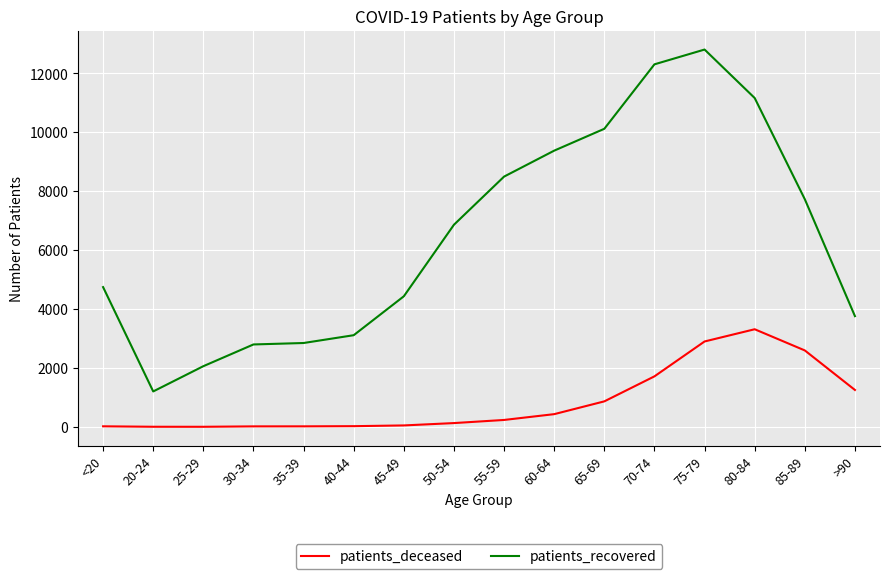

True or false: patients_deceased and patients_recovered cross at least once.

False